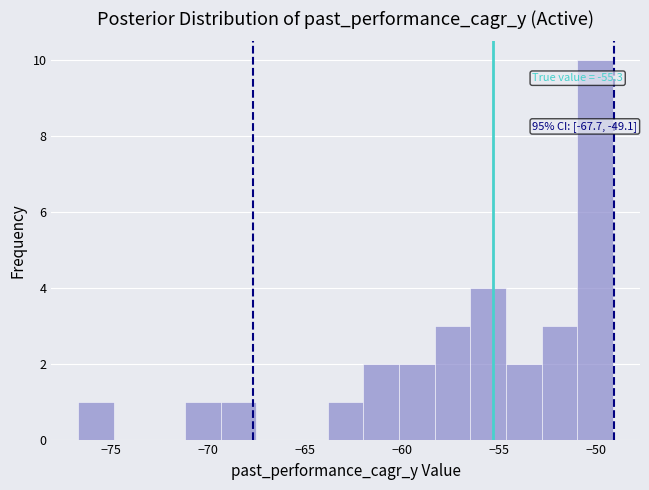

Around what value on the x-axis is the tallest bar? Give the approximate position of its centre, as read against the axis.

-50.0